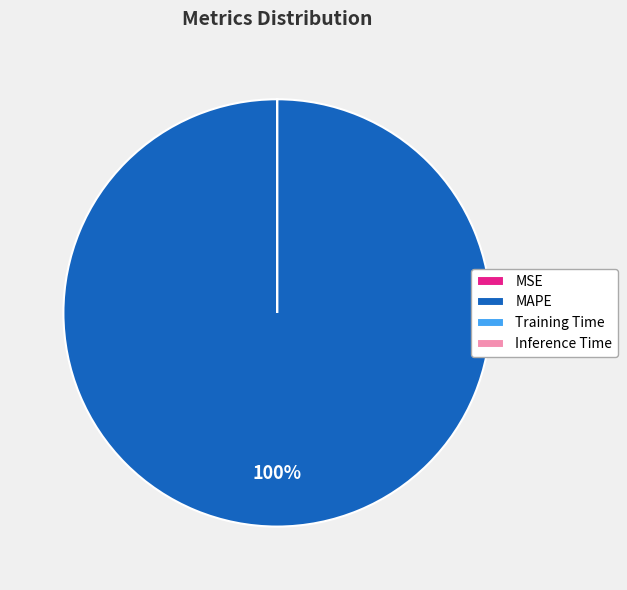

To the nearest percent, what is the average slice percentage?

25%